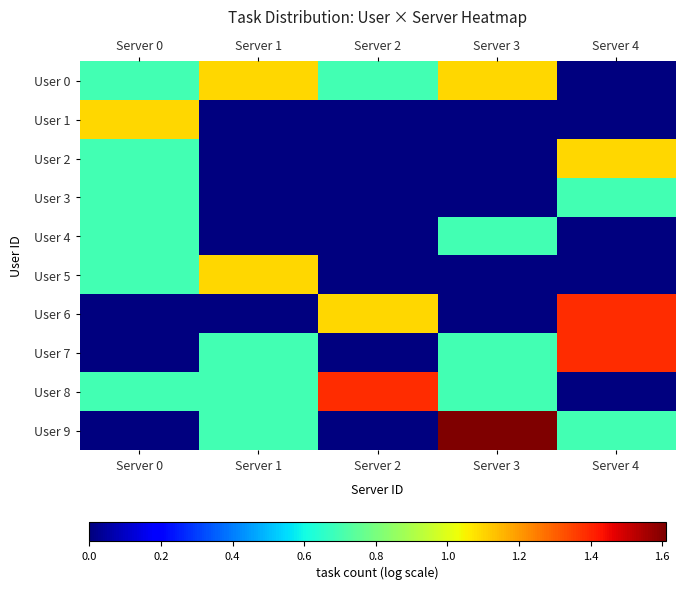

Which category has the lowest value across all series?

Server 4